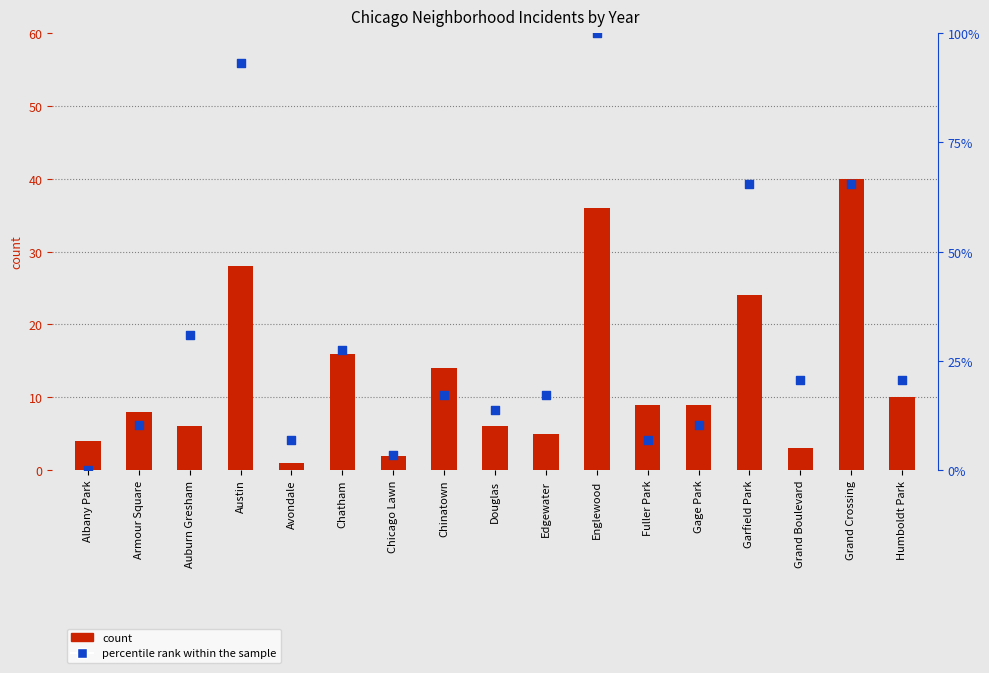

Is the value of 2016 percentile rank within the sample at Humboldt Park greater than the value of 2024 count at Austin?

No